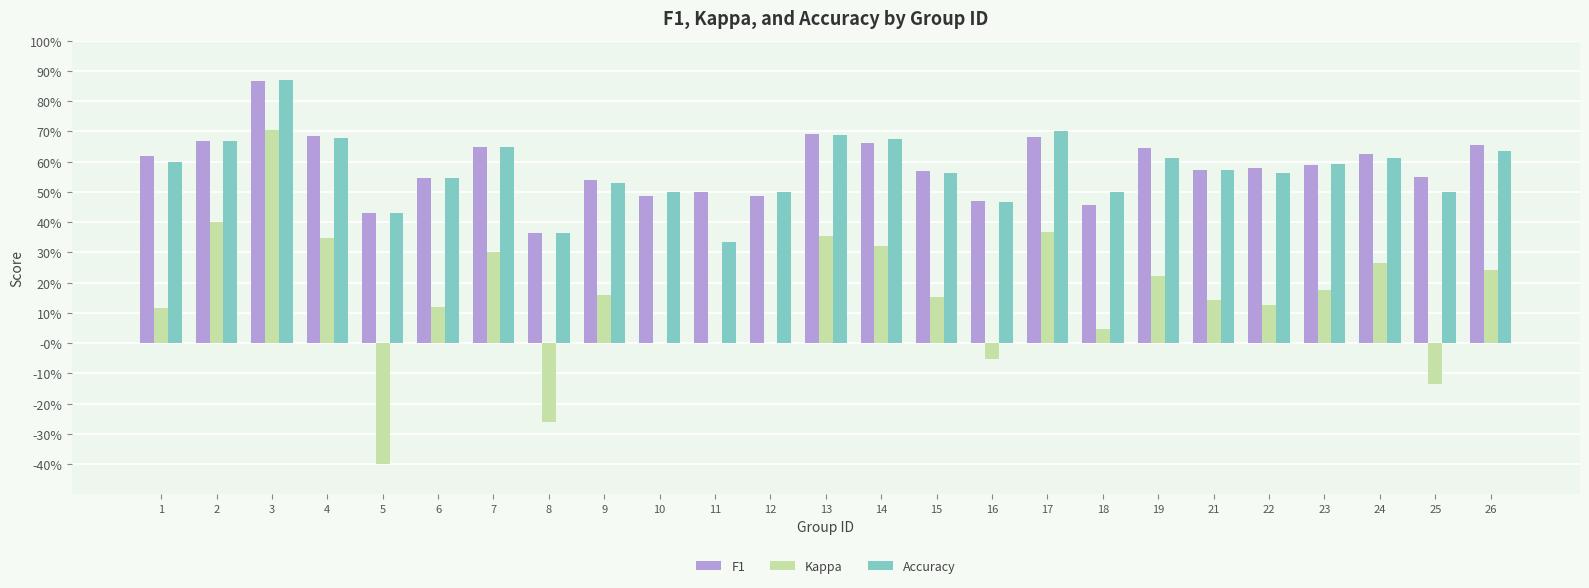

Which series has the widest spread of values?

Kappa